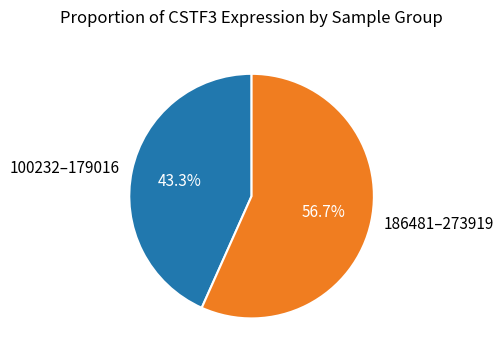

Which slice represents more than half of the pie?

186481–273919